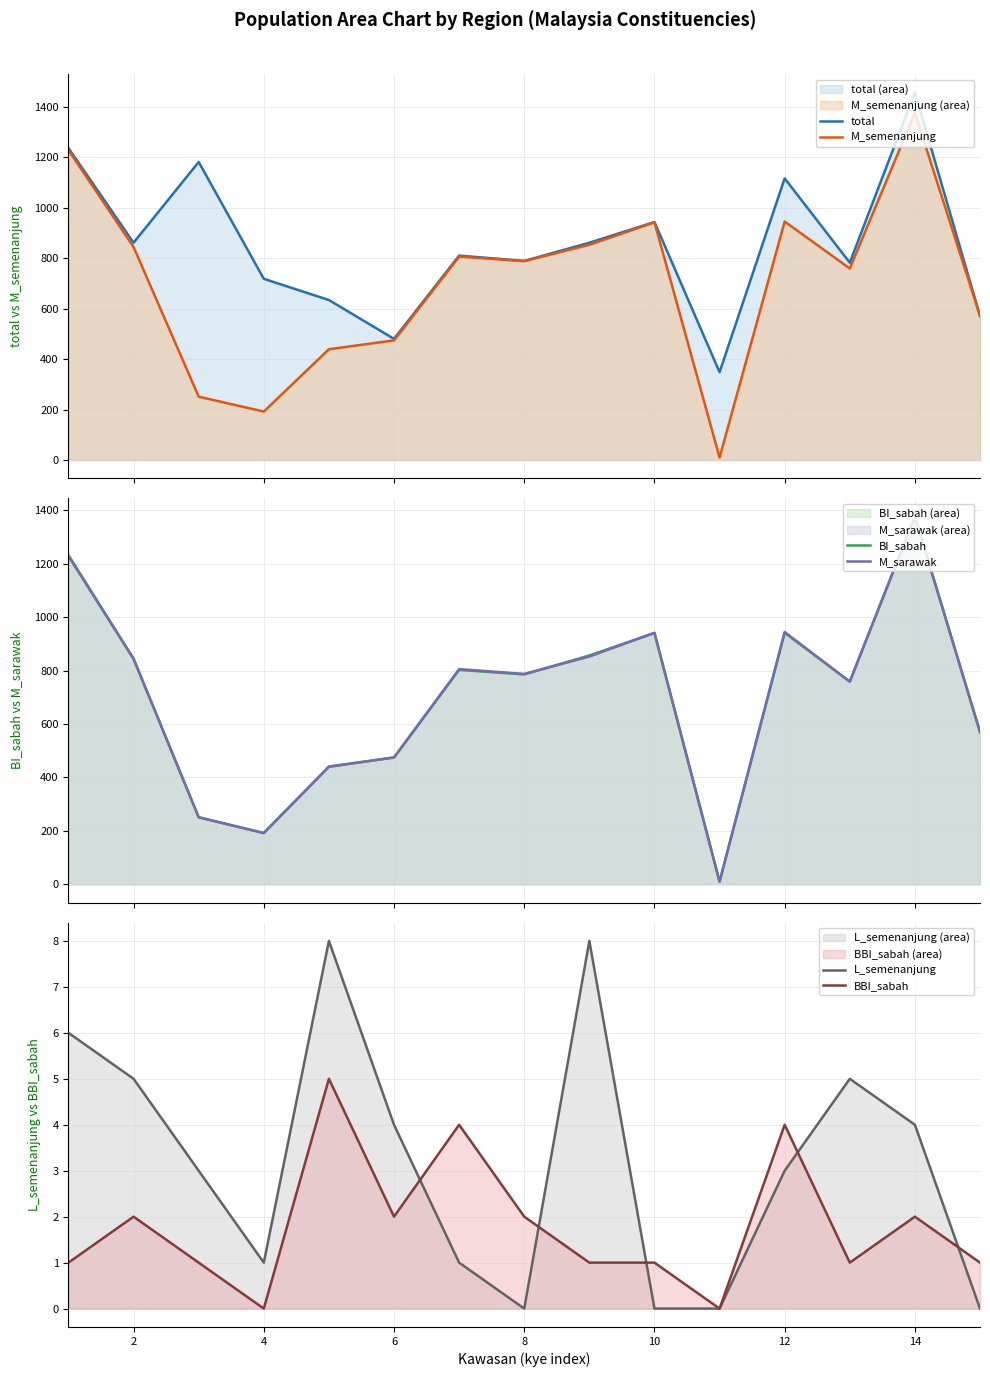

What is the minimum value for total?

348